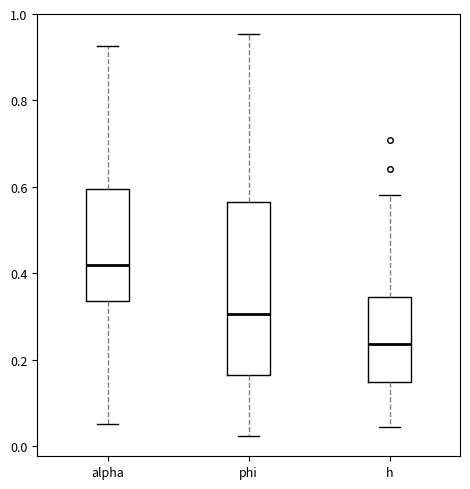

Reading left to right, read every box against the y-axis: the position of its median line, the range the box covers, and the ends of its whiskers. The values are not printed on the chart, so give them approximately, as read against the axis.

alpha: median 0.42, box 0.34 to 0.60, whiskers 0.06 to 0.92
phi: median 0.30, box 0.16 to 0.56, whiskers 0.02 to 0.96
h: median 0.24, box 0.14 to 0.34, whiskers 0.04 to 0.58